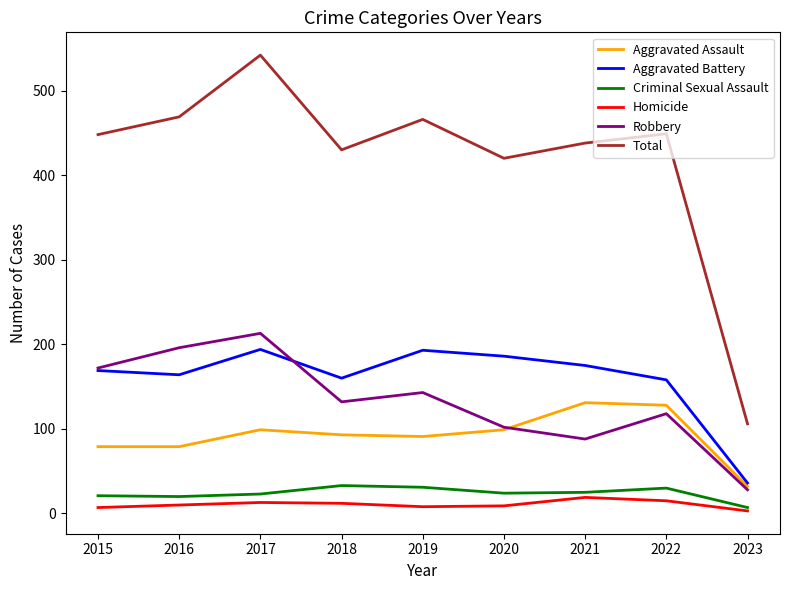

True or false: Aggravated Assault and Total intersect in this chart.

False